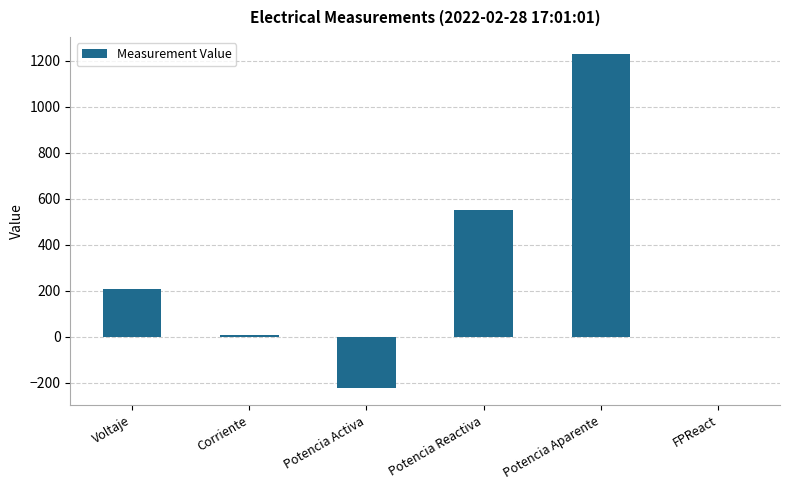

Where is the data nearest to the value 503?

Potencia Reactiva